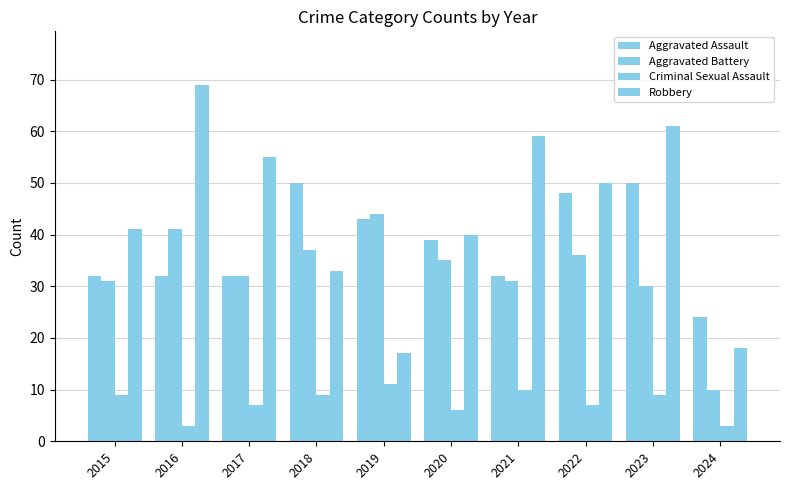

What is the difference between the second highest and minimum values in the Aggravated Battery series?

31